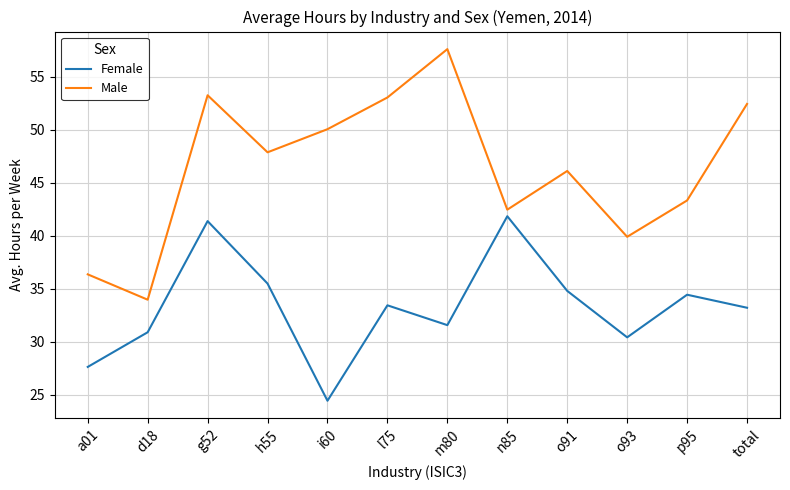

True or false: Male has more than 1 points higher than both neighbors.

True